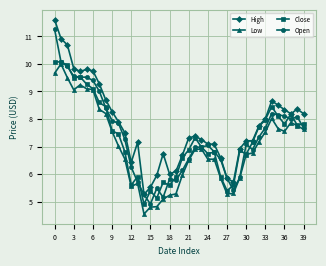

At how many categories does at least one series exceed 5?

40